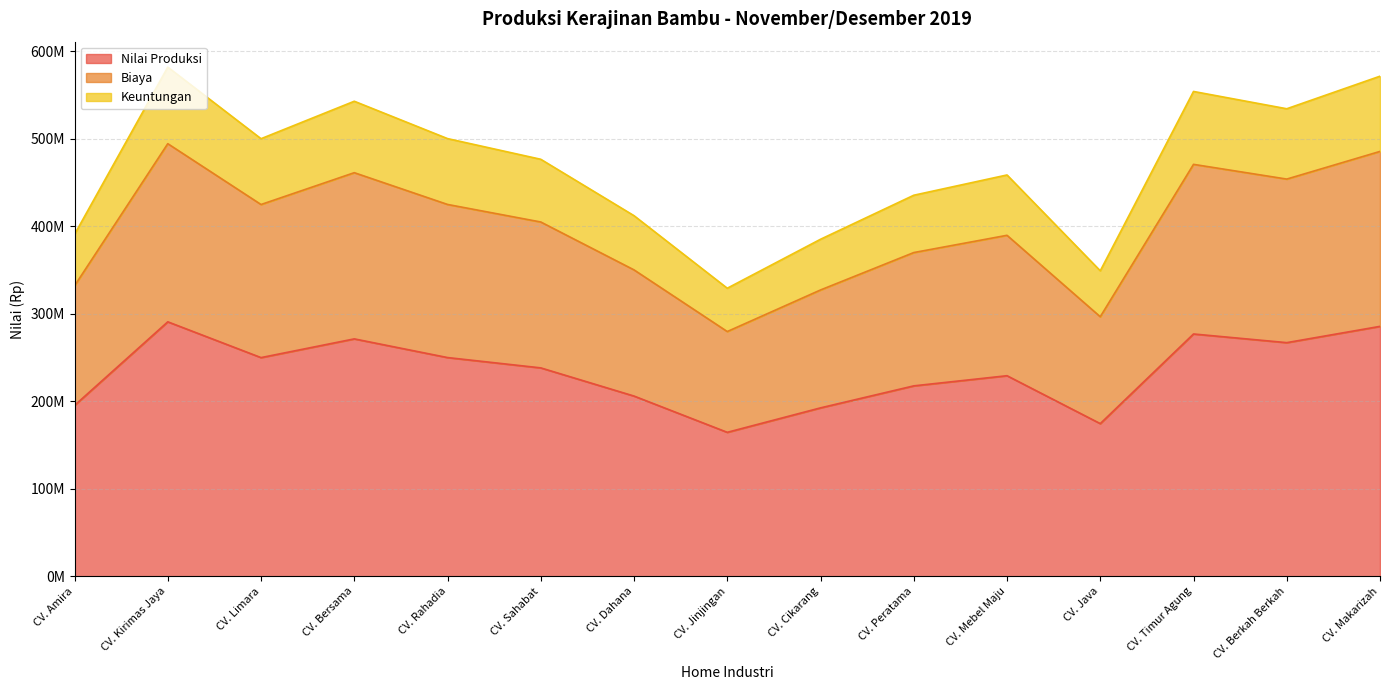

What is the label of the 1st point from the left?

CV. Amira